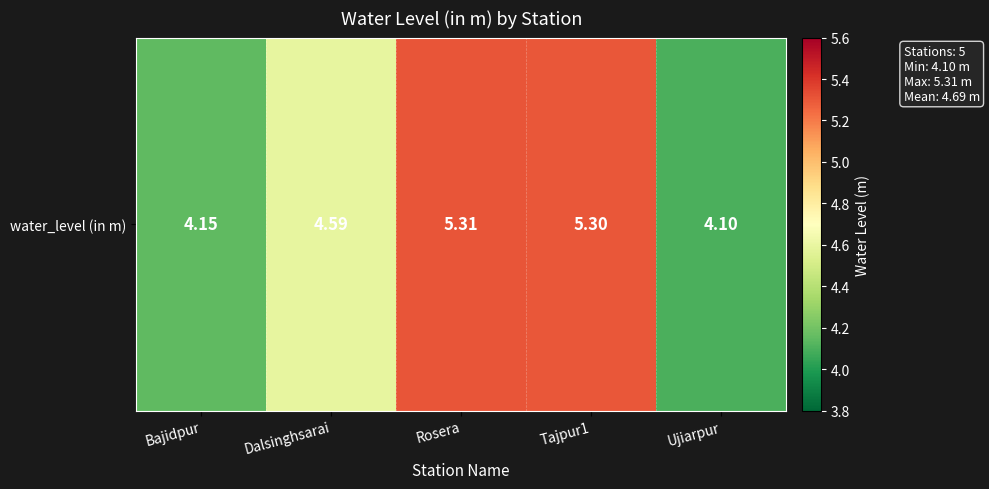

How many series are shown in this chart?

1